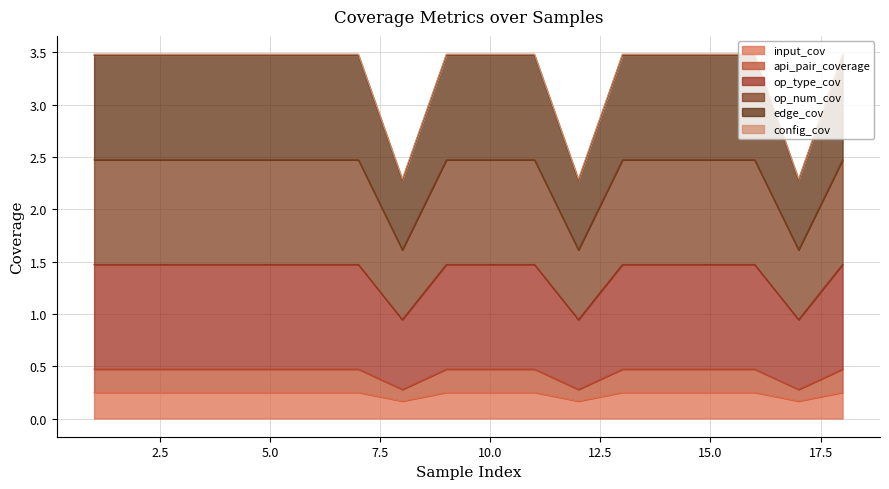

Does the chart have visible grid lines?

Yes